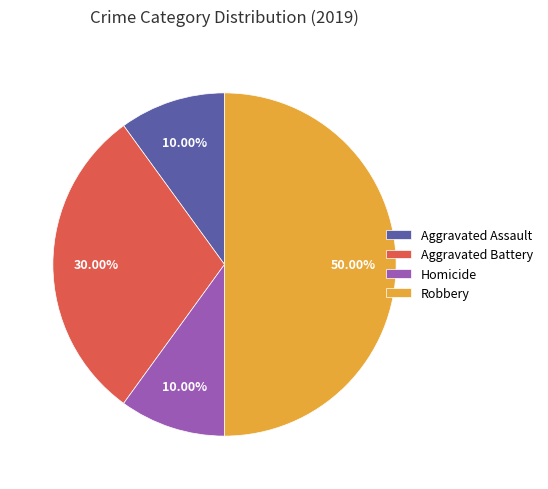

To the nearest percent, what is the average slice percentage?

25%